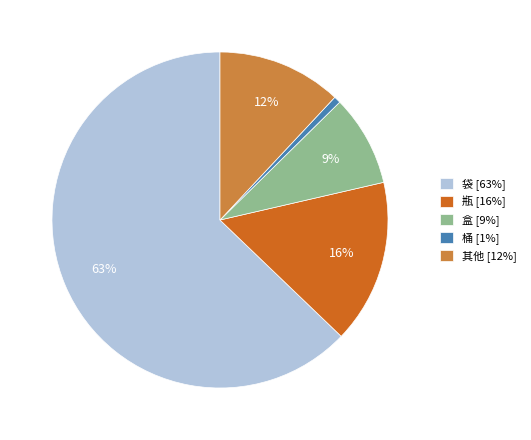

What percentage is the 其他 [12%] slice, to the nearest percent?

12%